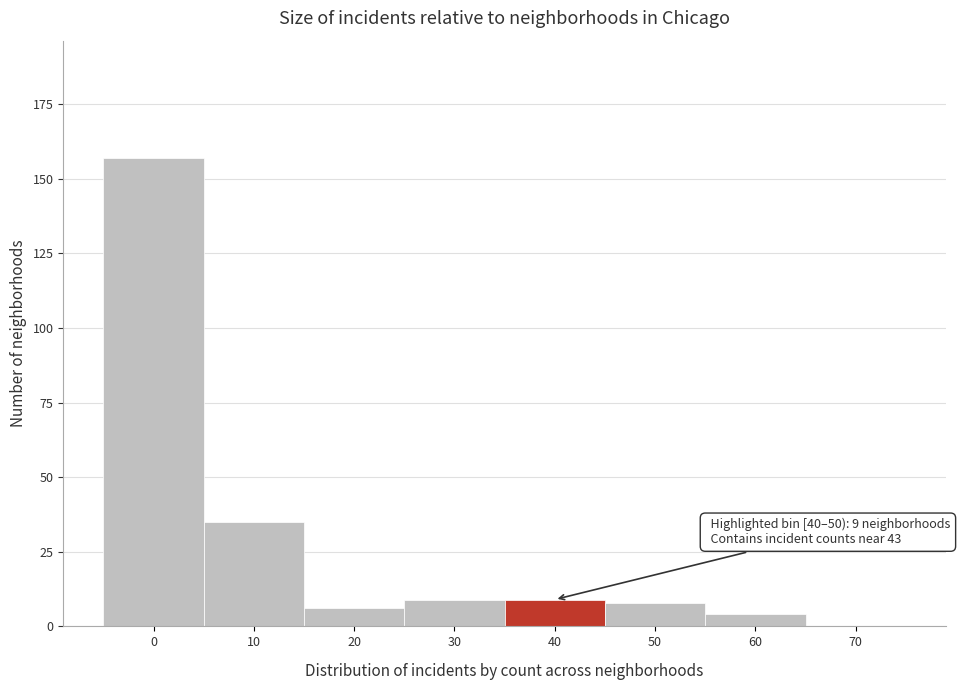

Reading right to left, extract all data points from this chart.

70=0	60=4	50=8	40=9	30=9	20=6	10=35	0=157